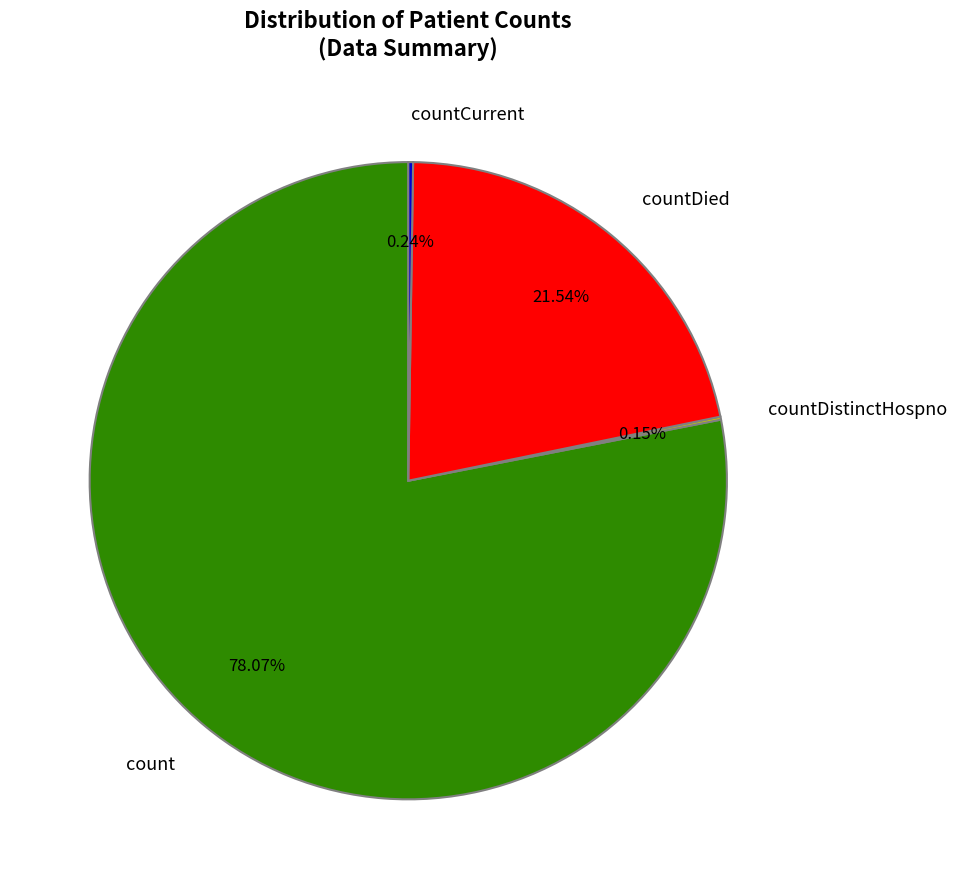

What is the largest slice in the pie chart?

count